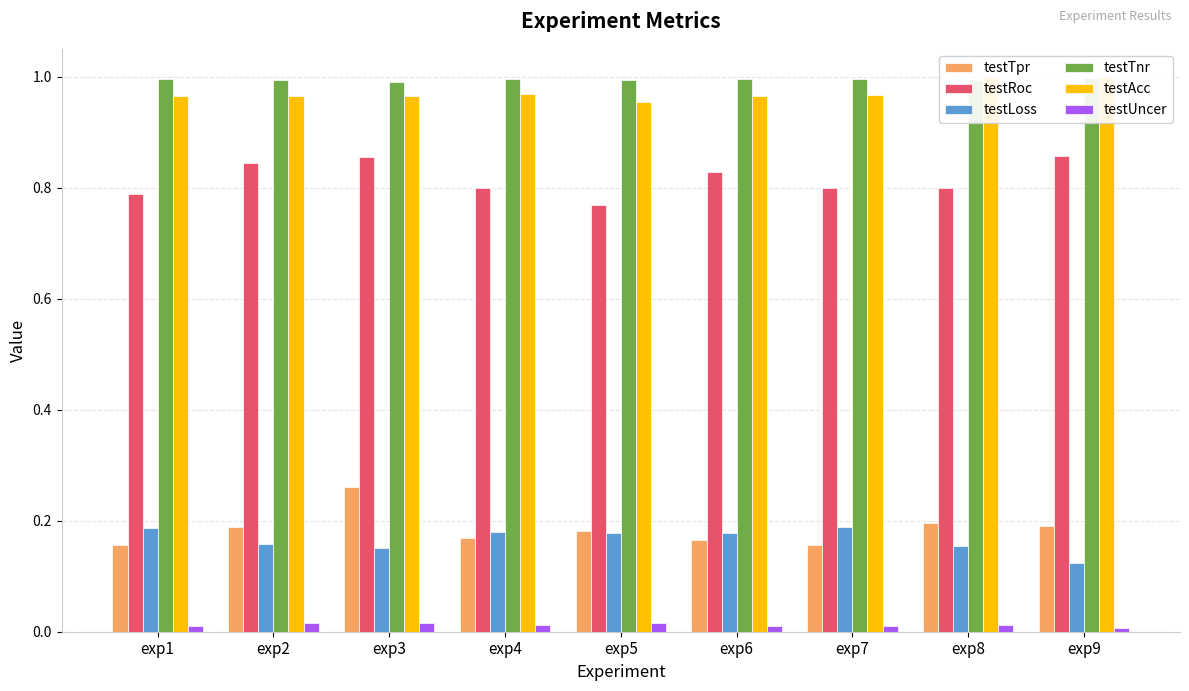

How many groups of bars are there?

9